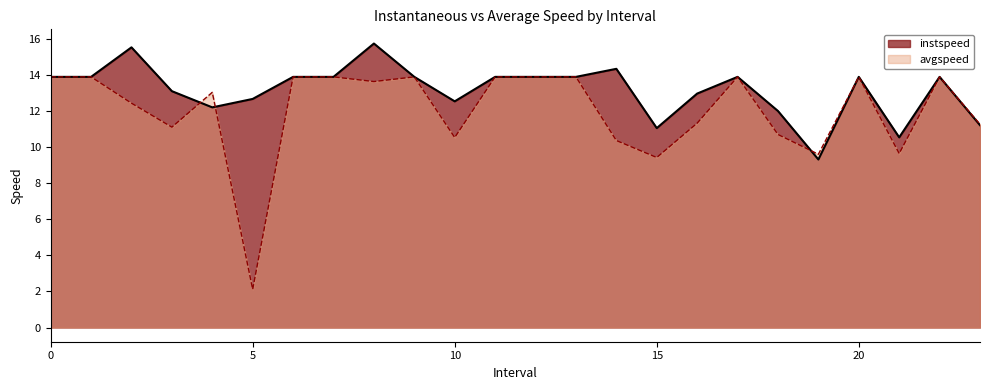

At how many categories does at least one series exceed 11?

22